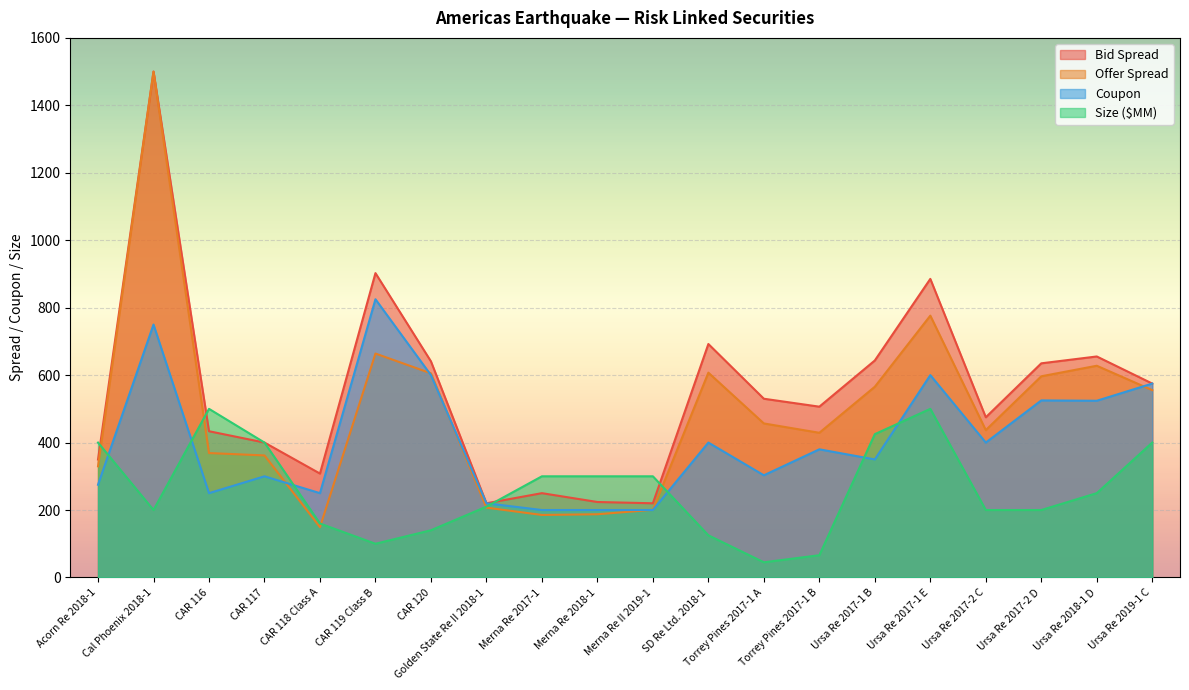

What is the maximum value for Coupon?

825.0